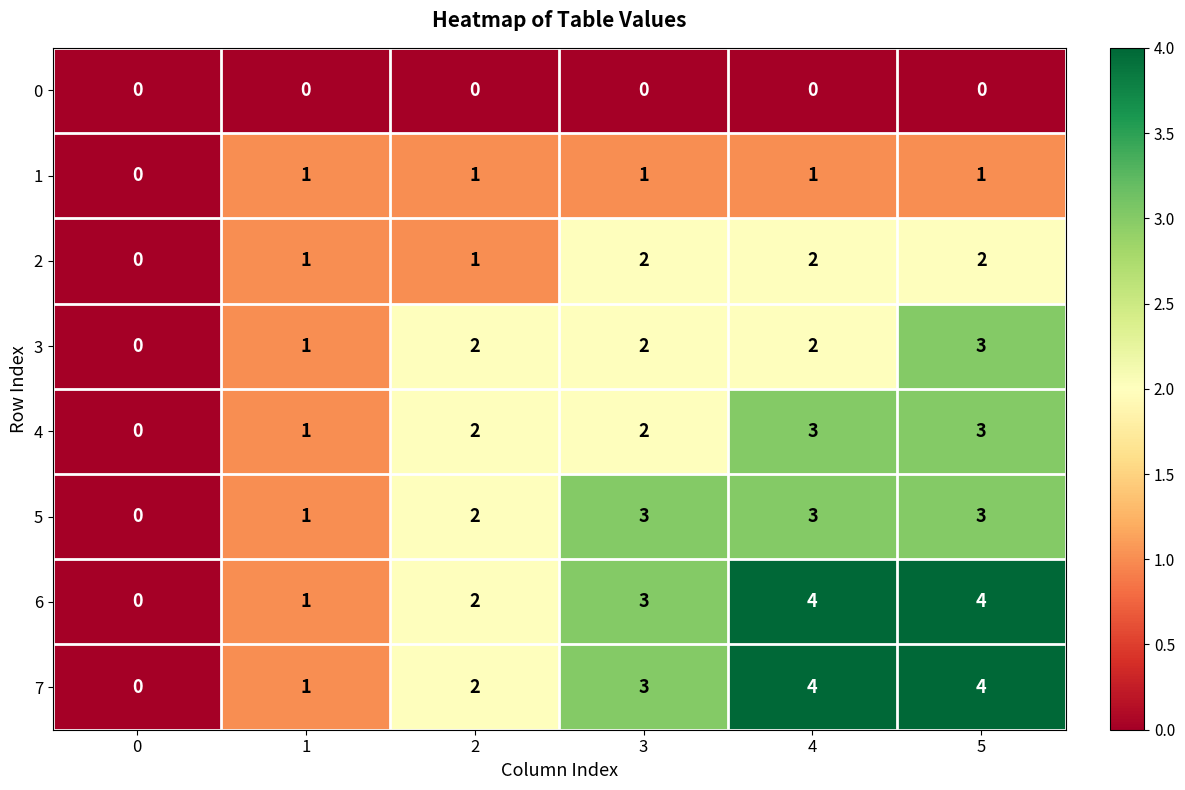

What is the difference between the maximum and minimum values in the 6 series?

4